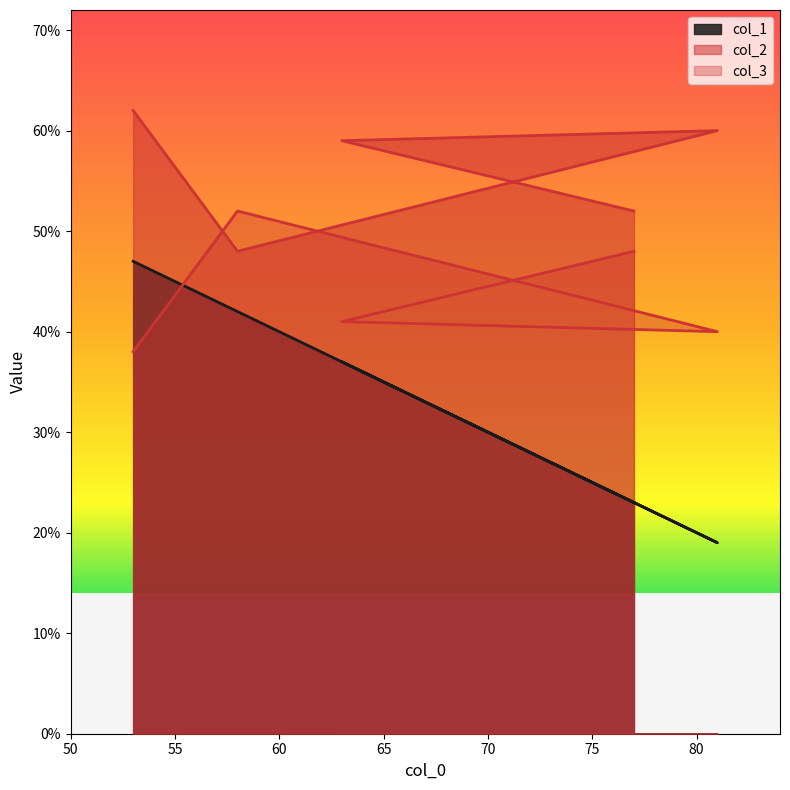

Rank the series by their maximum value, from highest to lowest.

col_2, col_3, col_1